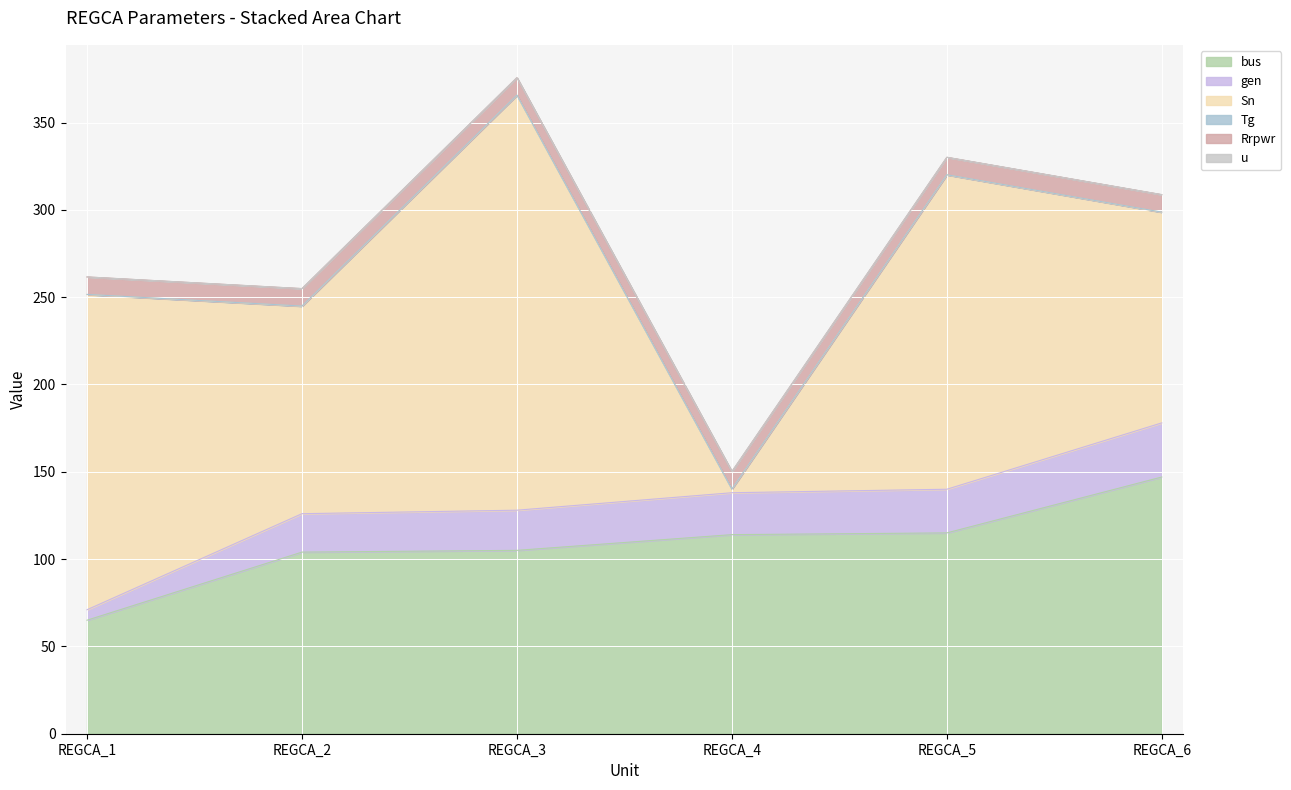

Reading left to right, what are all the values shown in this chart?

bus: 65.0	104.0	105.0	114.0	115.0	147.0
gen: 6.0	22.0	23.0	24.0	25.0	31.0
Sn: 180.5	118.8	237.6	2.0	180.0	120.6
Tg: 0.1	0.1	0.1	0.1	0.1	0.1
Rrpwr: 10.0	10.0	10.0	10.0	10.0	10.0
u: 0.0	0.0	0.0	0.0	0.0	0.0